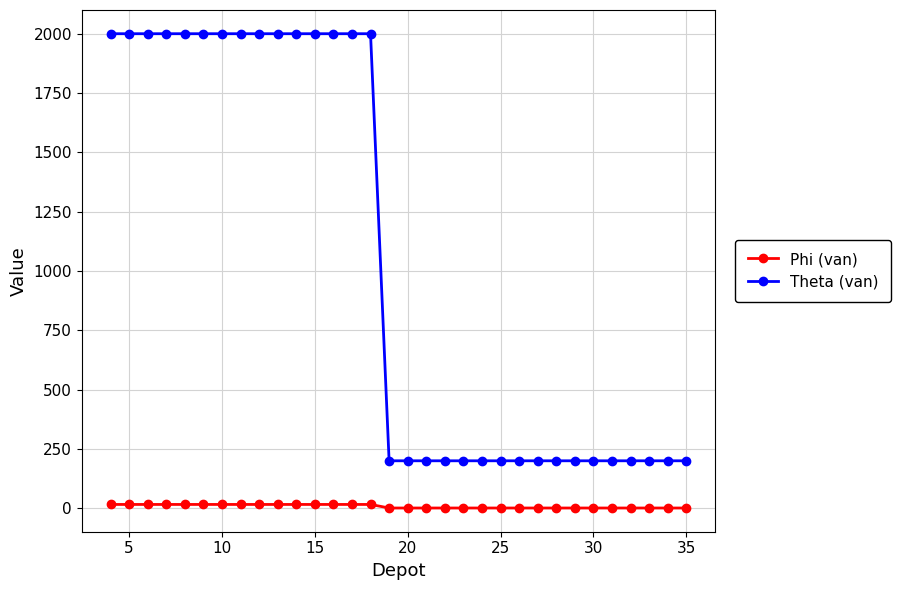

How many Phi (van) values are between 1 and 16?

32